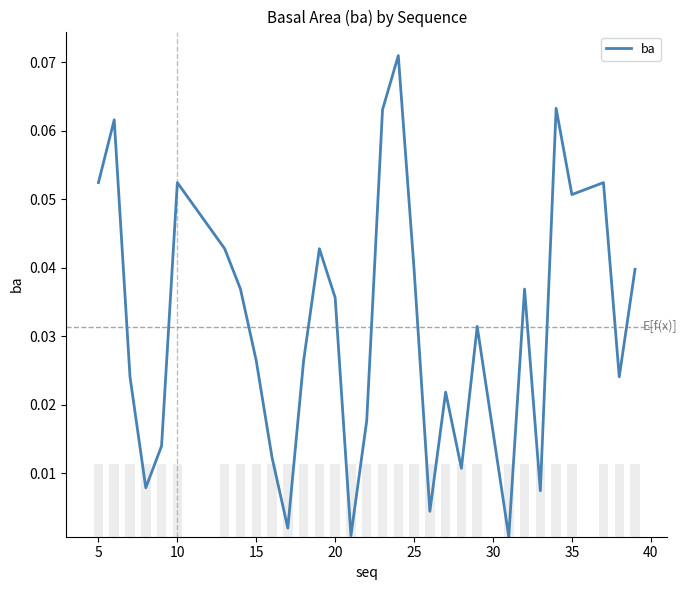

What is the difference between the second highest and minimum values?

0.1